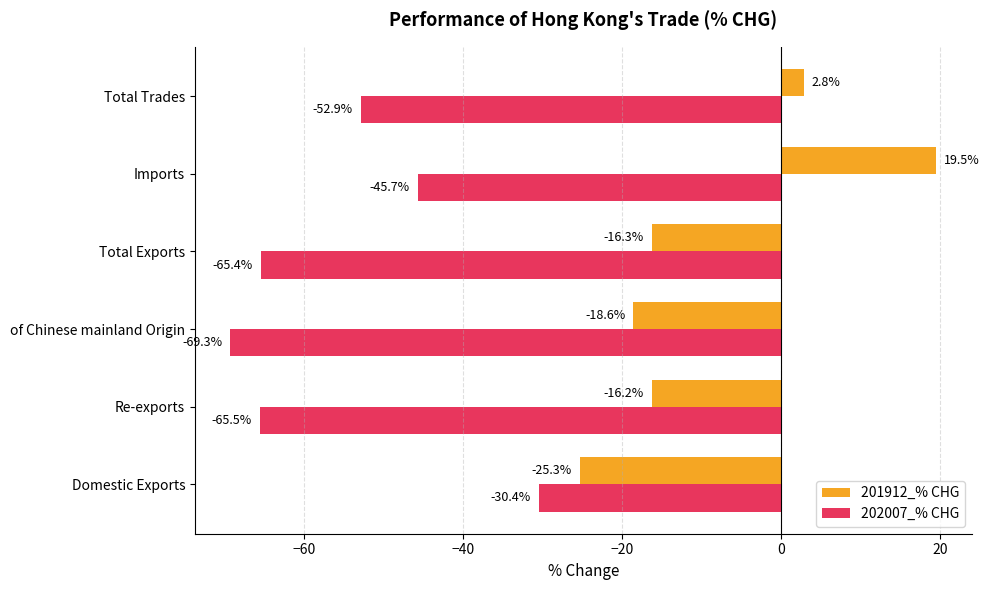

Count the number of data series in this chart.

2